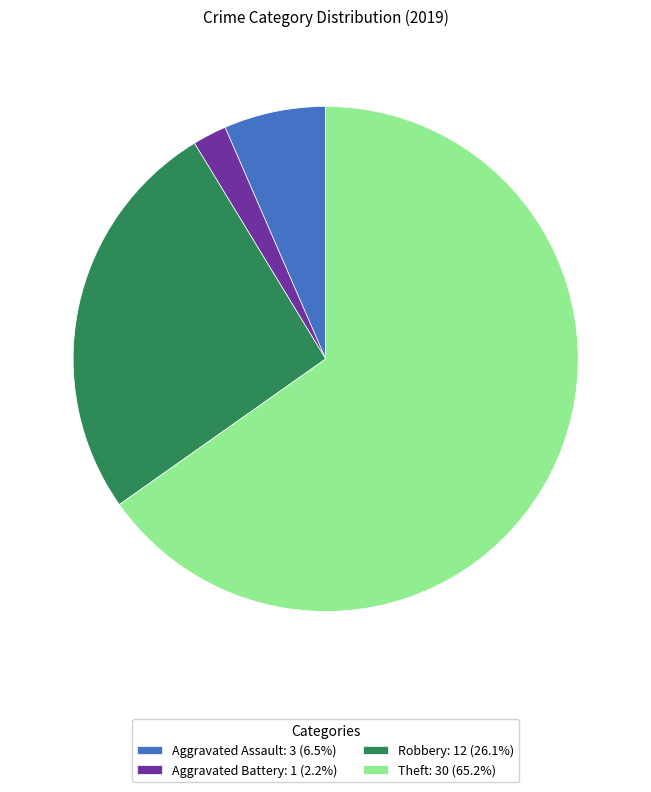

Does any single category account for the majority?

Yes